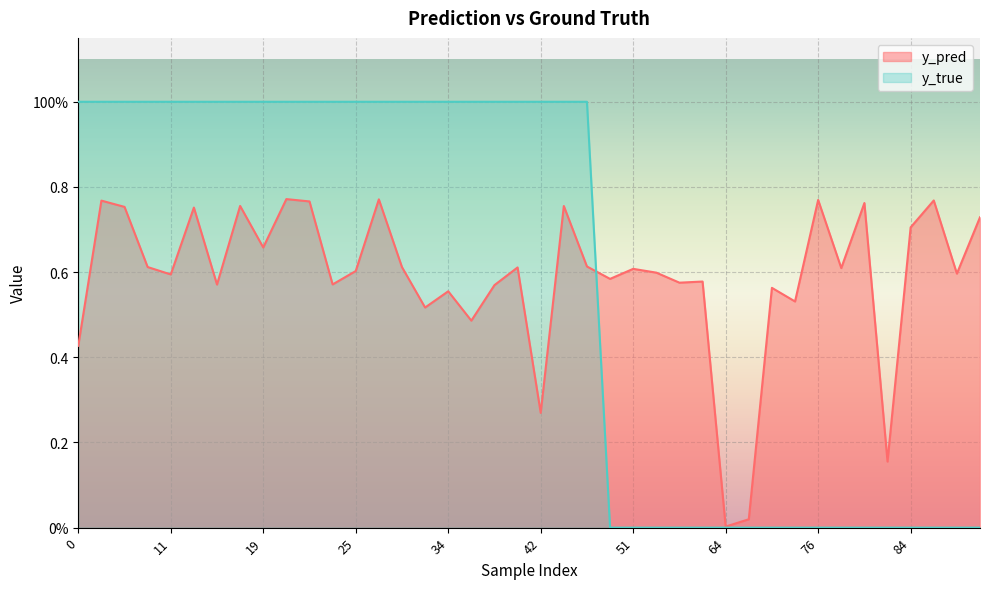

Is the value of y_true at 9 greater than the value of y_pred at 81?

Yes